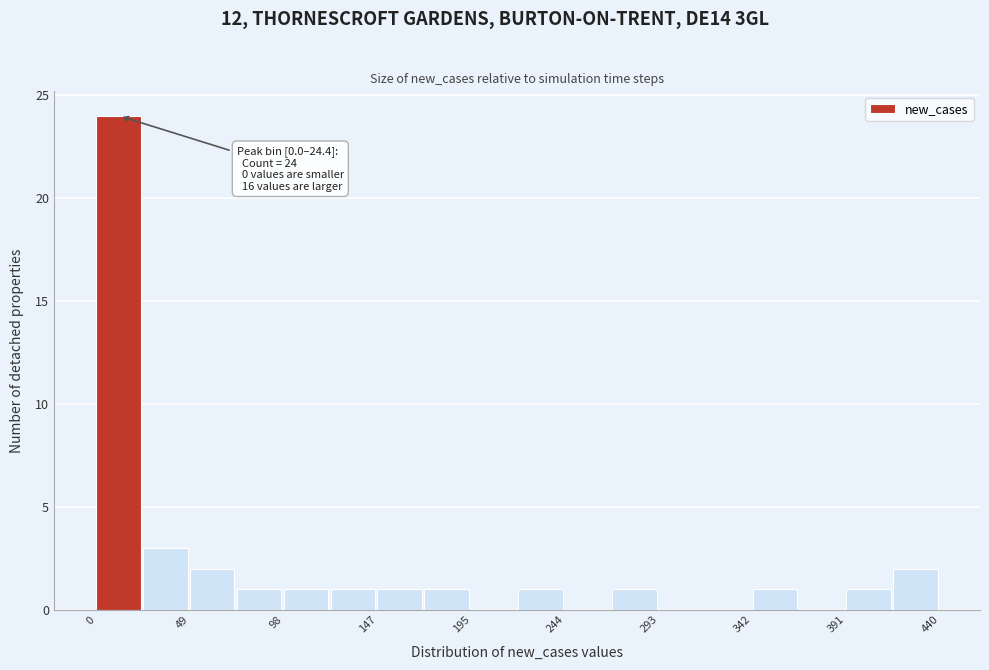

Which range on the x-axis has the tallest bar?

0 to 25